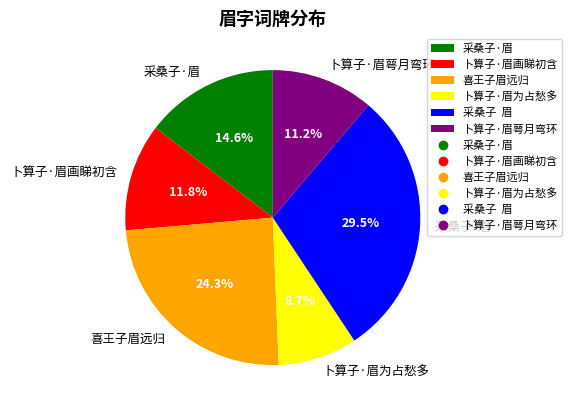

Rank the categories by value from lowest to highest.

卜算子·眉为占愁多, 卜算子·眉萼月弯环, 卜算子·眉画睇初含, 采桑子·眉, 喜王子眉远归, 采桑子 眉